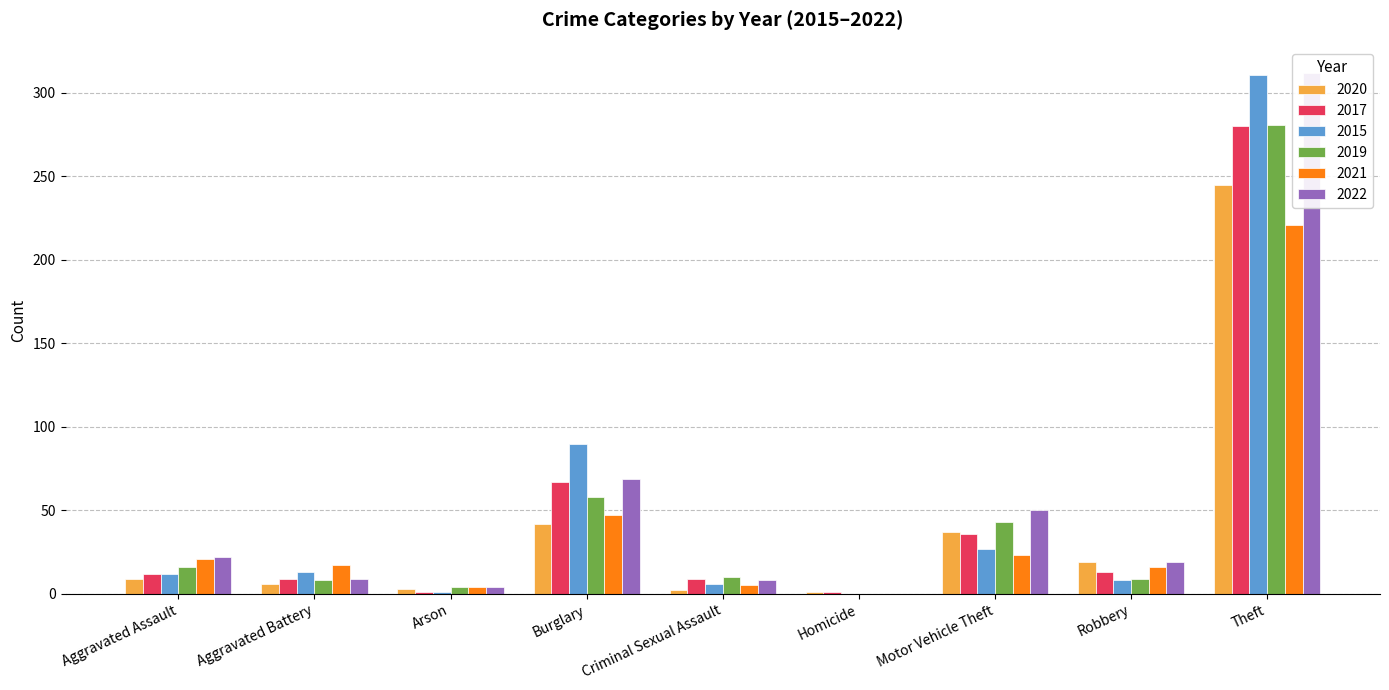

Where does the 2020 series first go above 19?

Burglary